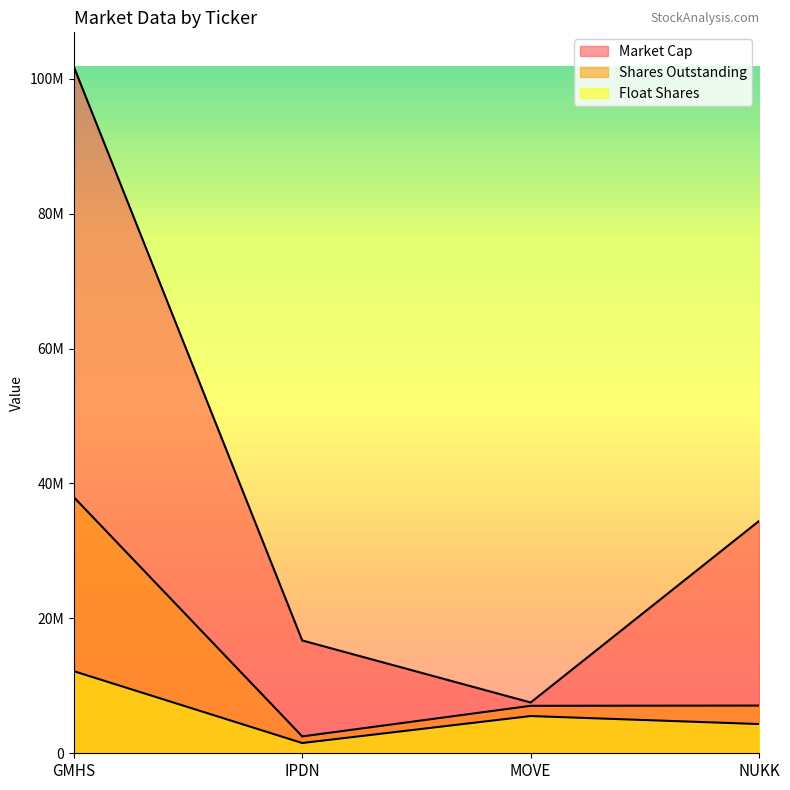

At how many categories does at least one series exceed 39602921?

1